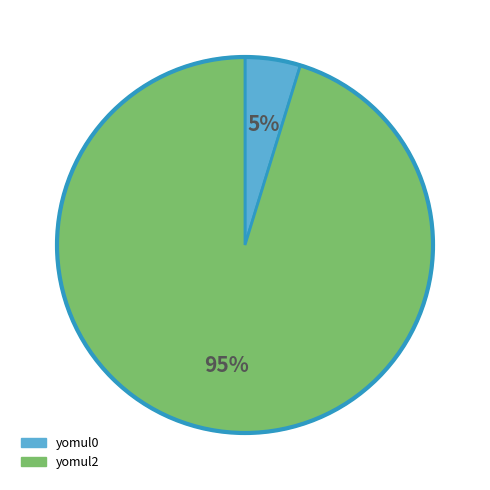

Does any single category account for the majority?

Yes